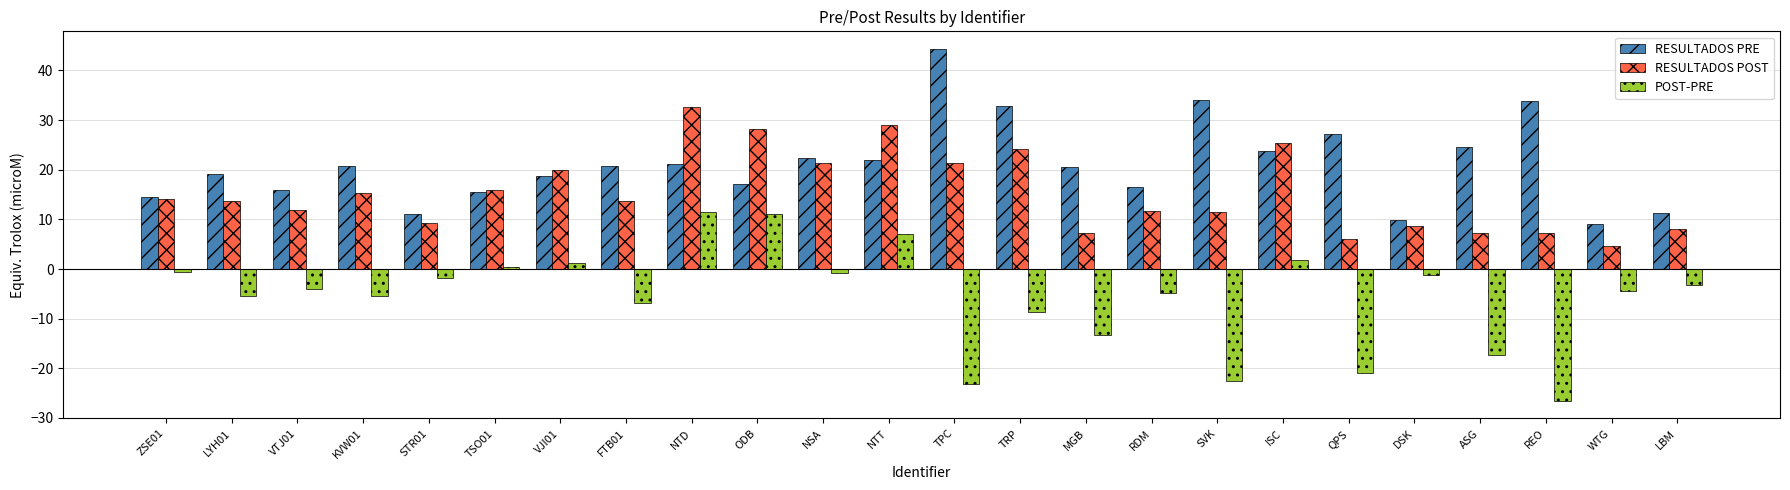

The value of RESULTADOS PRE at FTB01 is 10.6. True or false?

False